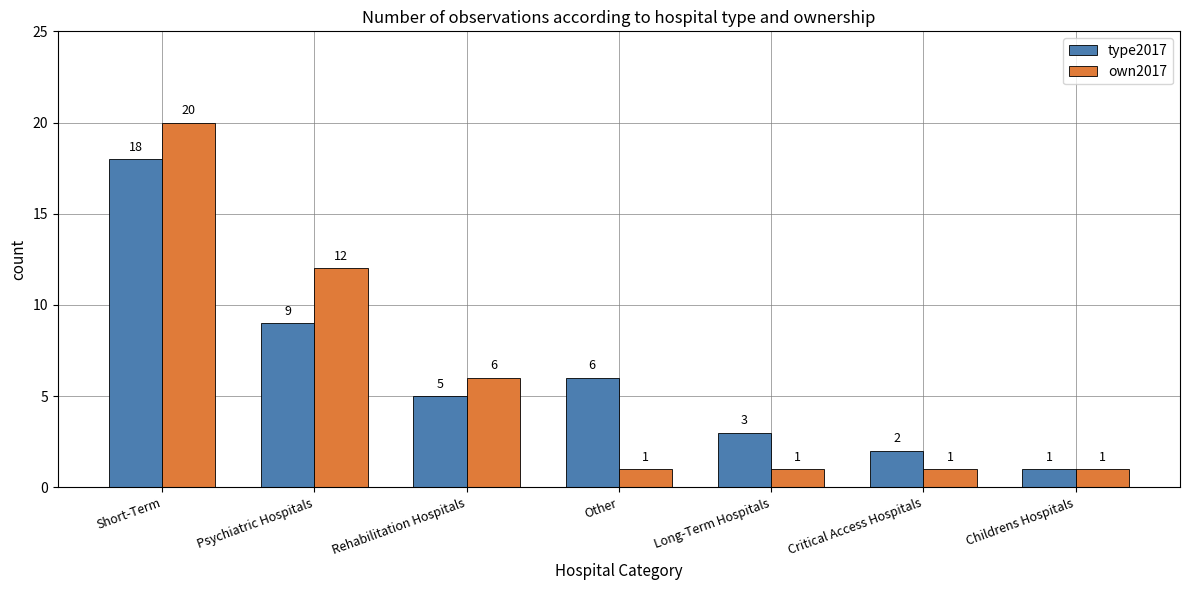

Reading right to left, transcribe all the data shown in this chart.

type2017: 1	2	3	6	5	9	18
own2017: 1	1	1	1	6	12	20